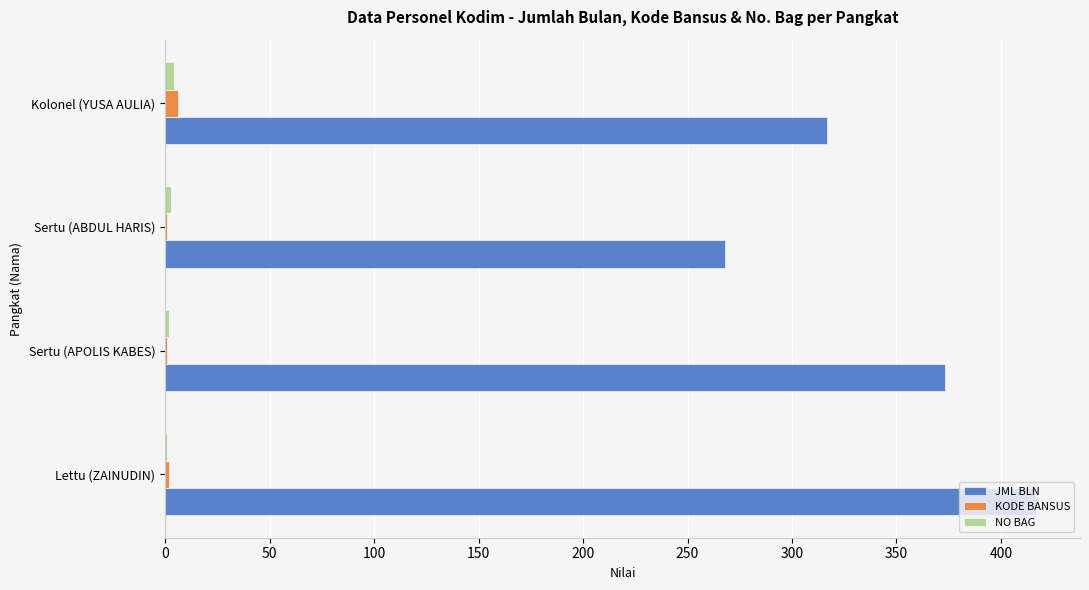

At which category is the sum across all series the highest?

Lettu (ZAINUDIN)